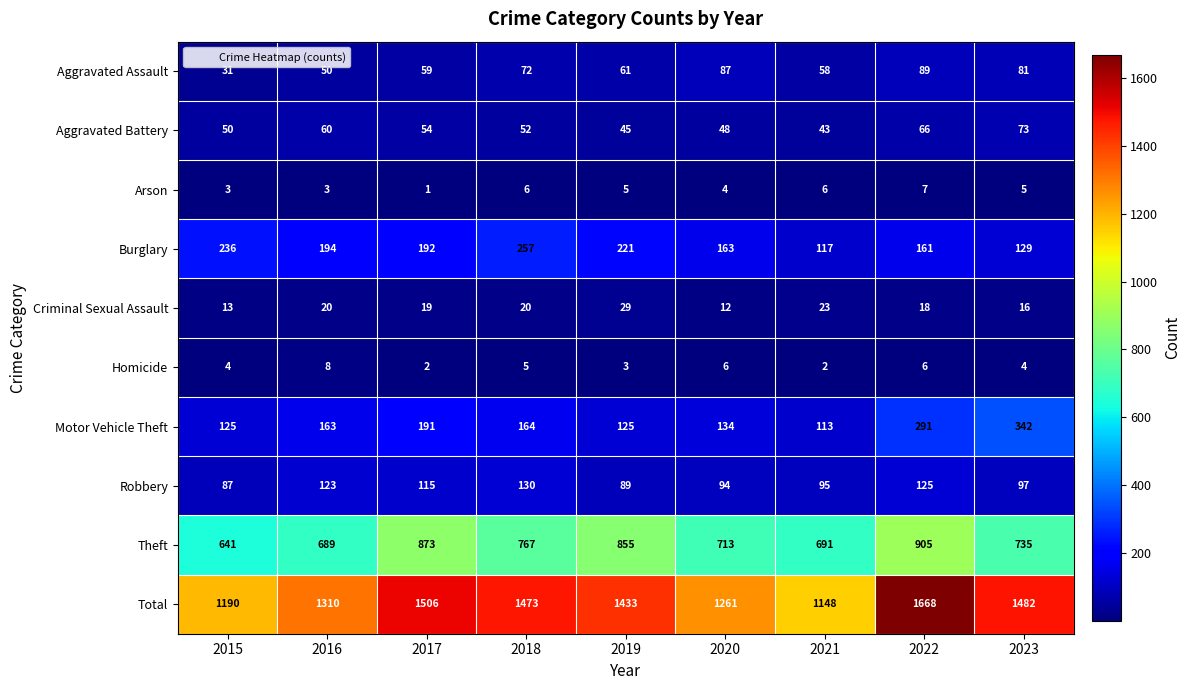

What is the smallest value displayed?

1